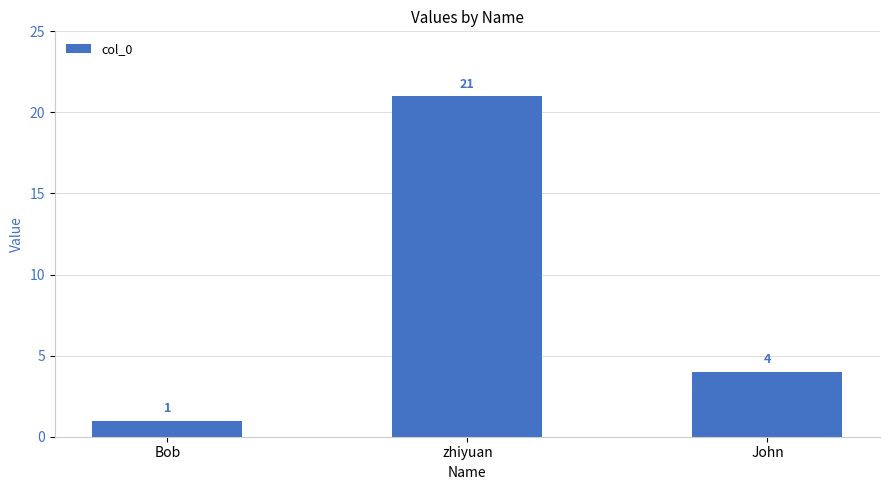

Where is the data nearest to the value 11?

John